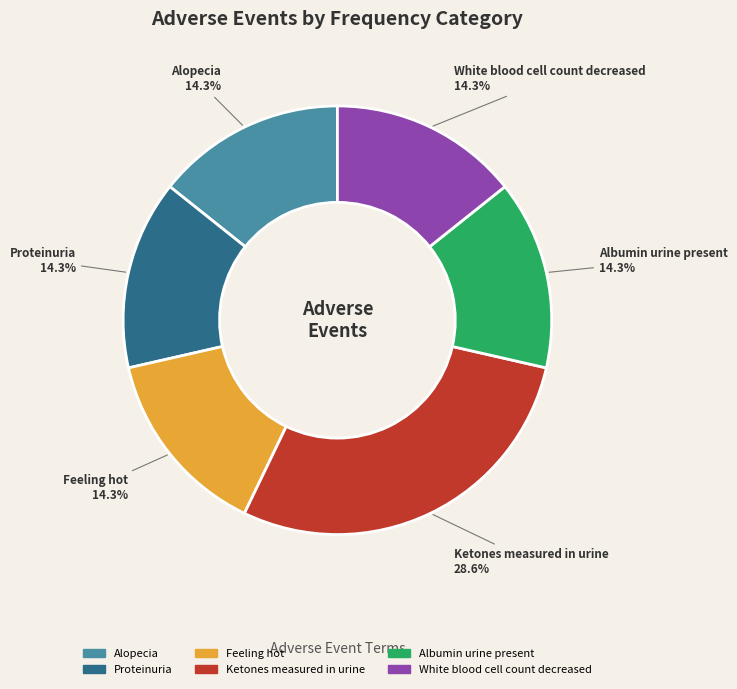

Which category has the biggest portion of the pie?

Ketones measured in urine